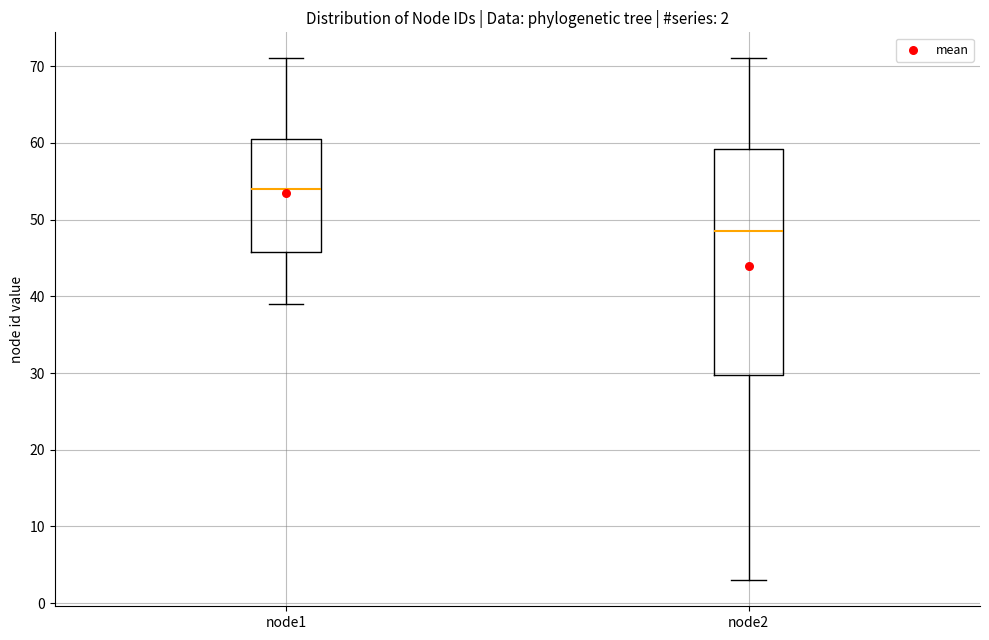

Which box is the tallest, from its lower edge to its upper edge?

node2